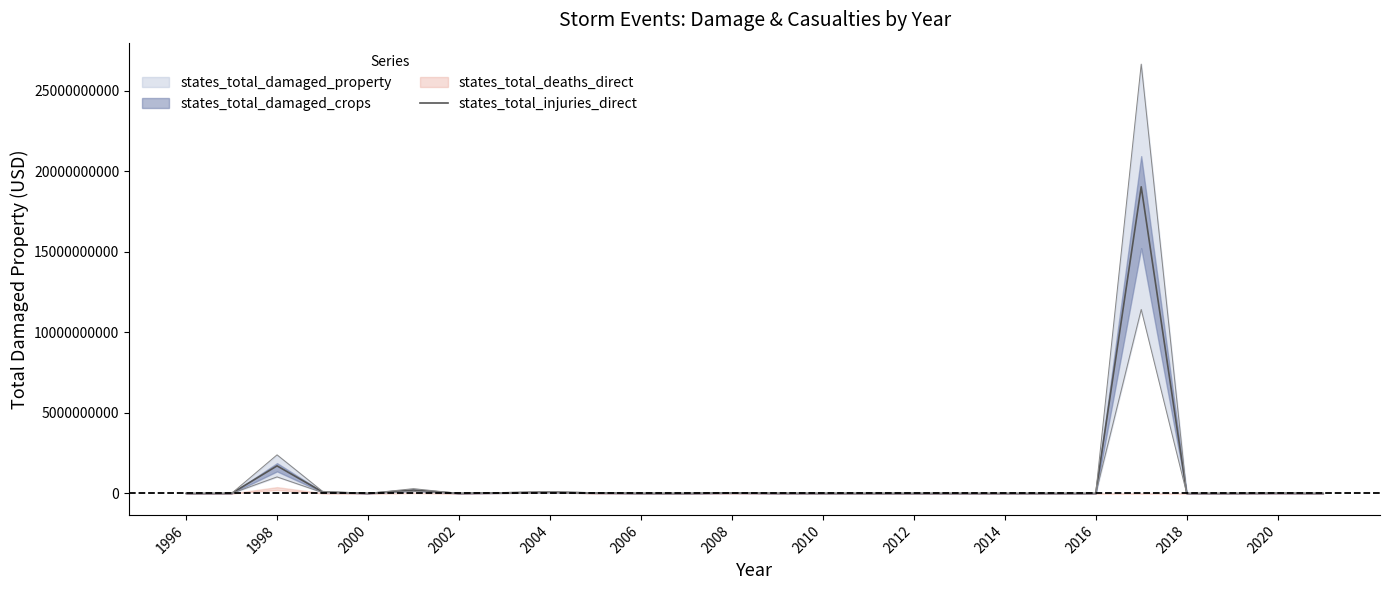

Read the value at 2008, to the nearest 10.

28903000